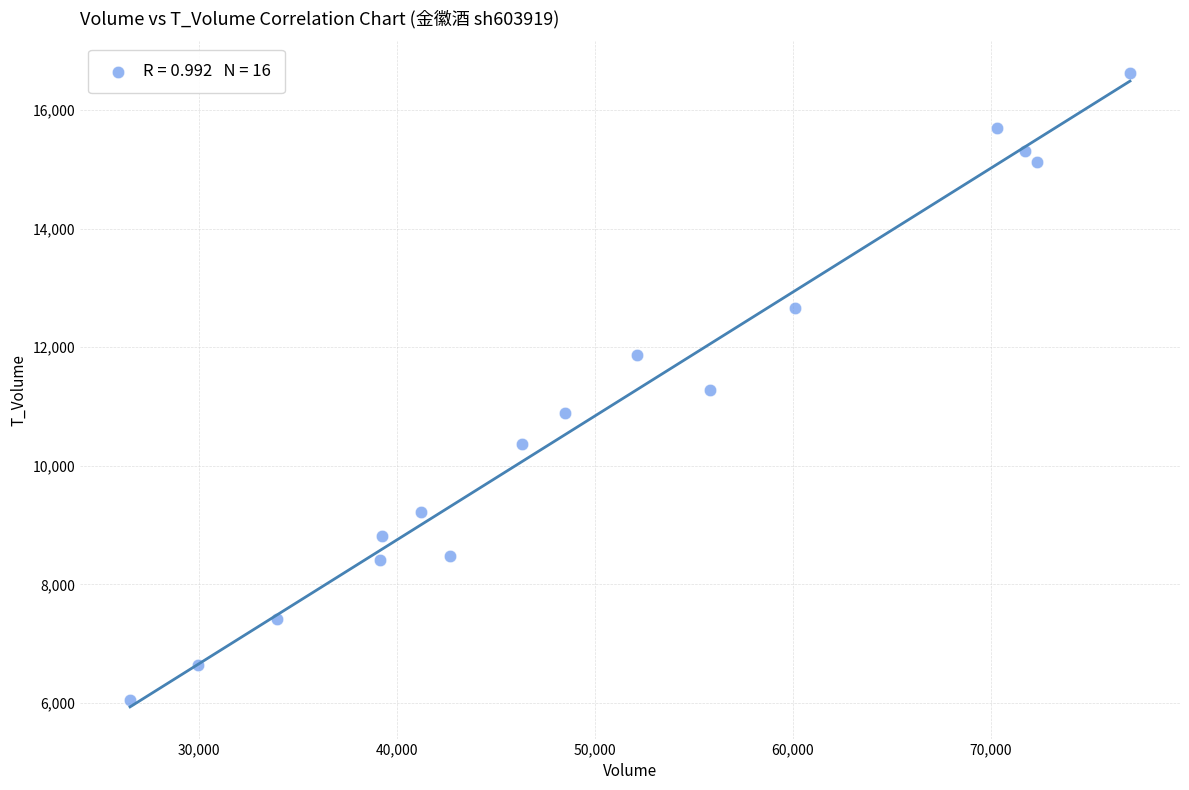

What is the range of X values (max minus min)?

50538